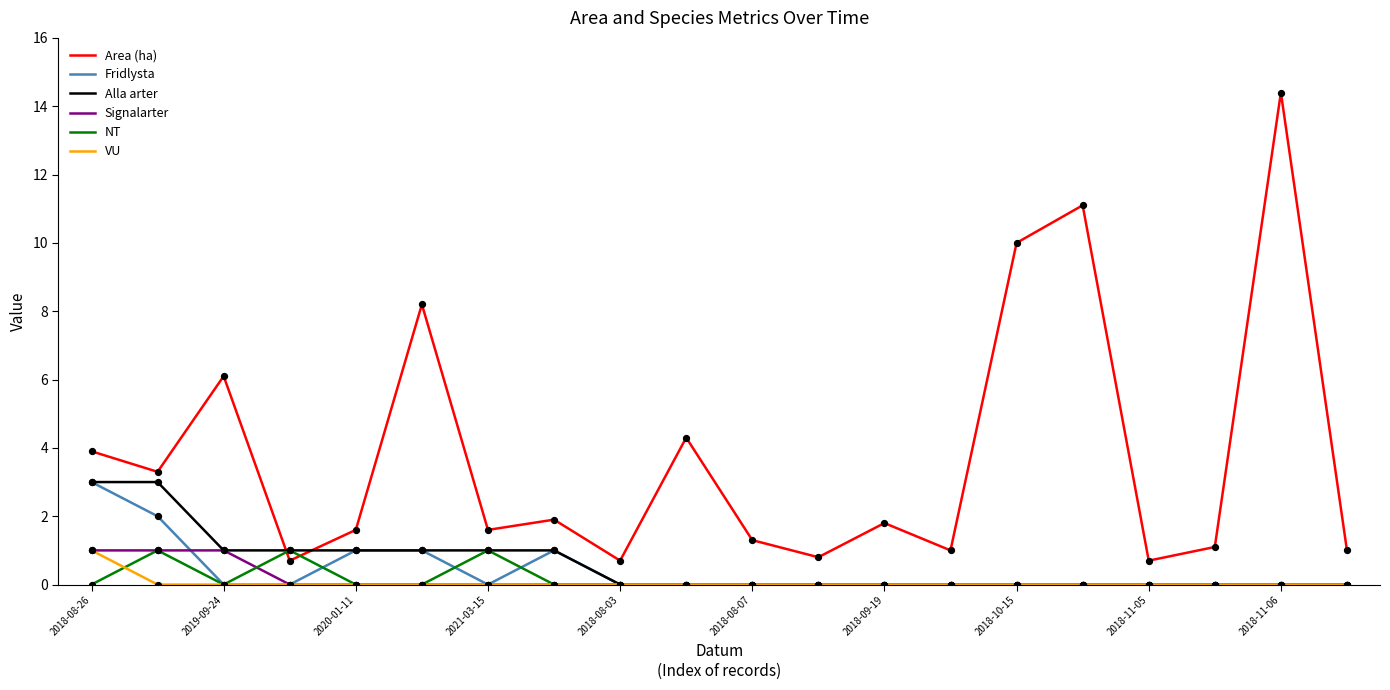

Which series has the largest total across all categories?

Area (ha)